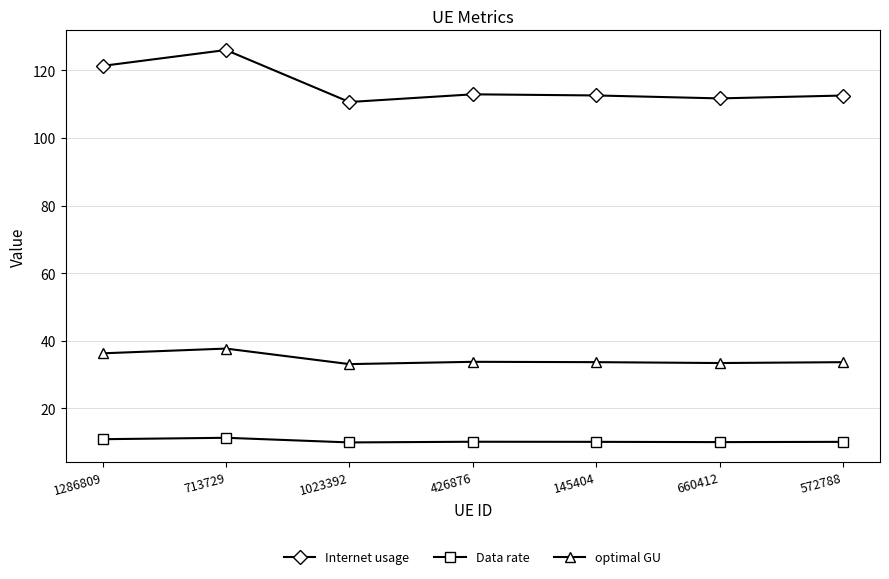

What position from the right is 426876?

4